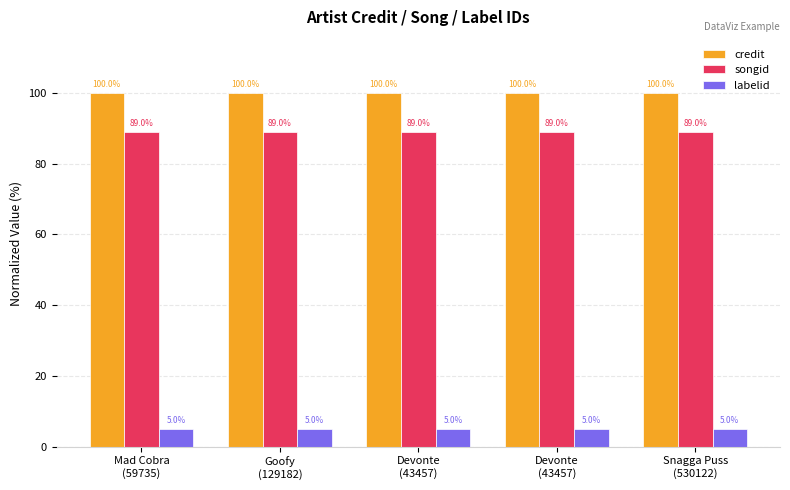

Which series has the largest range (max minus min)?

songid